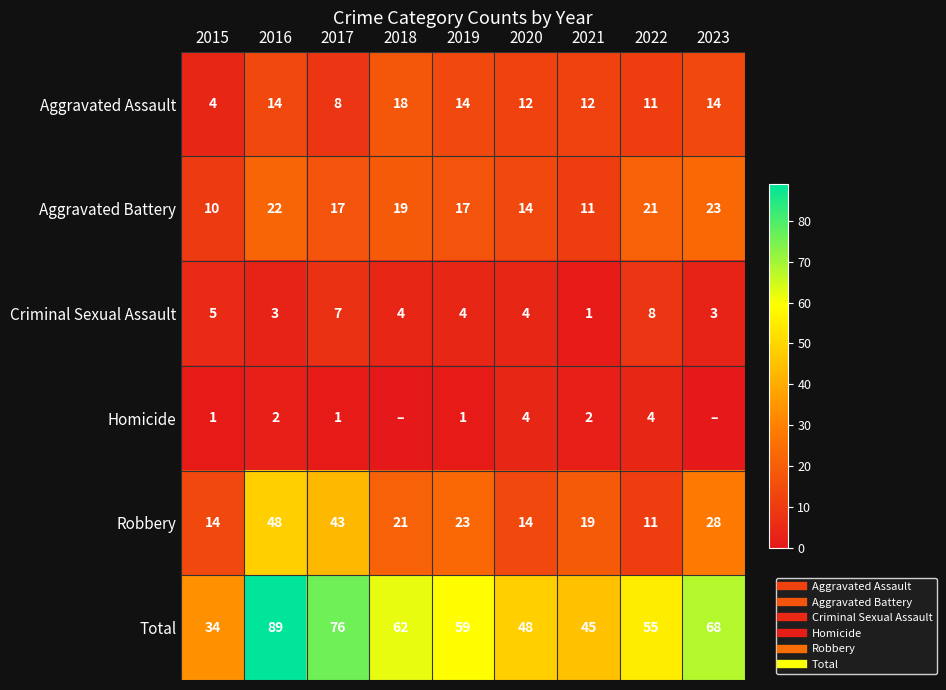

What is the total value across all series at 2017?

152